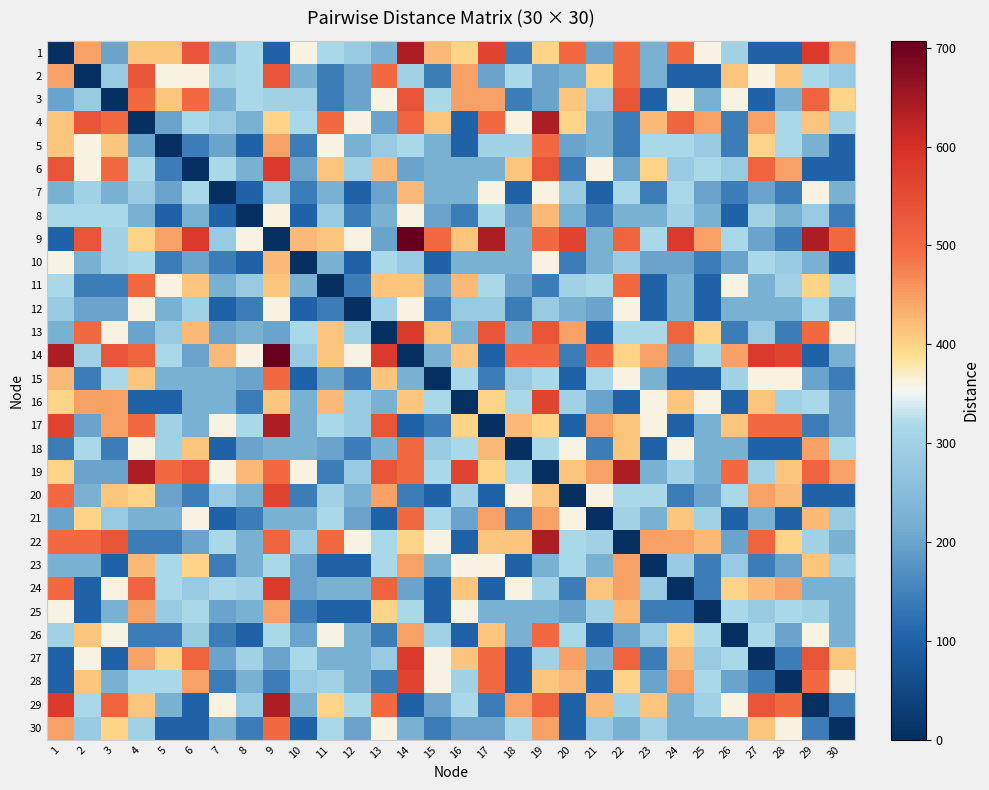

Reading left to right, what are all the values shown in this chart?

1: 1=0.0	2=447.2	3=200.0	4=412.3	5=412.3	6=538.5	7=223.6	8=316.2	9=100.0	10=360.6	11=316.2	12=282.8	13=223.6	14=640.3	15=424.3	16=400.0	17=565.7	18=141.4	19=400.0	20=500.0	21=200.0	22=500.0	23=223.6	24=500.0	25=360.6	26=300.0	27=100.0	28=100.0	29=583.1	30=447.2
2: 1=447.2	2=0.0	3=282.8	4=538.5	5=360.6	6=360.6	7=300.0	8=316.2	9=538.5	10=223.6	11=141.4	12=200.0	13=500.0	14=300.0	15=141.4	16=447.2	17=200.0	18=316.2	19=200.0	20=223.6	21=400.0	22=500.0	23=223.6	24=100.0	25=100.0	26=412.3	27=360.6	28=412.3	29=316.2	30=282.8
3: 1=200.0	2=282.8	3=0.0	4=500.0	5=412.3	6=500.0	7=223.6	8=316.2	9=300.0	10=300.0	11=141.4	12=200.0	13=360.6	14=538.5	15=316.2	16=447.2	17=447.2	18=141.4	19=200.0	20=412.3	21=282.8	22=538.5	23=100.0	24=360.6	25=223.6	26=360.6	27=100.0	28=223.6	29=509.9	30=400.0
4: 1=412.3	2=538.5	3=500.0	4=0.0	5=200.0	6=316.2	7=282.8	8=223.6	9=400.0	10=316.2	11=500.0	12=360.6	13=200.0	14=509.9	15=412.3	16=100.0	17=500.0	18=360.6	19=640.3	20=400.0	21=223.6	22=141.4	23=424.3	24=509.9	25=447.2	26=141.4	27=447.2	28=316.2	29=412.3	30=300.0
5: 1=412.3	2=360.6	3=412.3	4=200.0	5=0.0	6=141.4	7=200.0	8=100.0	9=447.2	10=141.4	11=360.6	12=223.6	13=282.8	14=316.2	15=223.6	16=100.0	17=300.0	18=300.0	19=500.0	20=200.0	21=223.6	22=141.4	23=316.2	24=316.2	25=282.8	26=141.4	27=400.0	28=316.2	29=223.6	30=100.0
6: 1=538.5	2=360.6	3=500.0	4=316.2	5=141.4	6=0.0	7=316.2	8=223.6	9=583.1	10=200.0	11=412.3	12=300.0	13=424.3	14=200.0	15=223.6	16=223.6	17=223.6	18=412.3	19=538.5	20=141.4	21=360.6	22=200.0	23=400.0	24=282.8	25=316.2	26=282.8	27=509.9	28=447.2	29=100.0	30=100.0
7: 1=223.6	2=300.0	3=223.6	4=282.8	5=200.0	6=316.2	7=0.0	8=100.0	9=282.8	10=141.4	11=223.6	12=100.0	13=200.0	14=424.3	15=223.6	16=223.6	17=360.6	18=100.0	19=360.6	20=282.8	21=100.0	22=316.2	23=141.4	24=316.2	25=200.0	26=141.4	27=200.0	28=141.4	29=360.6	30=223.6
8: 1=316.2	2=316.2	3=316.2	4=223.6	5=100.0	6=223.6	7=100.0	8=0.0	9=360.6	10=100.0	11=282.8	12=141.4	13=223.6	14=360.6	15=200.0	16=141.4	17=316.2	18=200.0	19=424.3	20=223.6	21=141.4	22=223.6	23=223.6	24=300.0	25=223.6	26=100.0	27=300.0	28=223.6	29=282.8	30=141.4
9: 1=100.0	2=538.5	3=300.0	4=400.0	5=447.2	6=583.1	7=282.8	8=360.6	9=0.0	10=424.3	11=412.3	12=360.6	13=200.0	14=707.1	15=500.0	16=412.3	17=640.3	18=223.6	19=500.0	20=565.7	21=223.6	22=509.9	23=316.2	24=583.1	25=447.2	26=316.2	27=200.0	28=141.4	29=640.3	30=500.0
10: 1=360.6	2=223.6	3=300.0	4=316.2	5=141.4	6=200.0	7=141.4	8=100.0	9=424.3	10=0.0	11=223.6	12=100.0	13=316.2	14=282.8	15=100.0	16=223.6	17=223.6	18=223.6	19=360.6	20=141.4	21=223.6	22=282.8	23=200.0	24=200.0	25=141.4	26=200.0	27=316.2	28=282.8	29=223.6	30=100.0
11: 1=316.2	2=141.4	3=141.4	4=500.0	5=360.6	6=412.3	7=223.6	8=282.8	9=412.3	10=223.6	11=0.0	12=141.4	13=412.3	14=412.3	15=200.0	16=424.3	17=316.2	18=200.0	19=141.4	20=300.0	21=316.2	22=500.0	23=100.0	24=223.6	25=100.0	26=360.6	27=223.6	28=300.0	29=400.0	30=316.2
12: 1=282.8	2=200.0	3=200.0	4=360.6	5=223.6	6=300.0	7=100.0	8=141.4	9=360.6	10=100.0	11=141.4	12=0.0	13=300.0	14=360.6	15=141.4	16=282.8	17=282.8	18=141.4	19=282.8	20=223.6	21=200.0	22=360.6	23=100.0	24=223.6	25=100.0	26=223.6	27=223.6	28=223.6	29=316.2	30=200.0
13: 1=223.6	2=500.0	3=360.6	4=200.0	5=282.8	6=424.3	7=200.0	8=223.6	9=200.0	10=316.2	11=412.3	12=300.0	13=0.0	14=583.1	15=412.3	16=223.6	17=538.5	18=223.6	19=538.5	20=447.2	21=100.0	22=316.2	23=316.2	24=509.9	25=400.0	26=141.4	27=282.8	28=141.4	29=500.0	30=360.6
14: 1=640.3	2=300.0	3=538.5	4=509.9	5=316.2	6=200.0	7=424.3	8=360.6	9=707.1	10=282.8	11=412.3	12=360.6	13=583.1	14=0.0	15=223.6	16=412.3	17=100.0	18=500.0	19=500.0	20=141.4	21=500.0	22=400.0	23=447.2	24=200.0	25=316.2	26=447.2	27=583.1	28=565.7	29=100.0	30=223.6
15: 1=424.3	2=141.4	3=316.2	4=412.3	5=223.6	6=223.6	7=223.6	8=200.0	9=500.0	10=100.0	11=200.0	12=141.4	13=412.3	14=223.6	15=0.0	16=316.2	17=141.4	18=282.8	19=316.2	20=100.0	21=316.2	22=360.6	23=223.6	24=100.0	25=100.0	26=300.0	27=360.6	28=360.6	29=200.0	30=141.4
16: 1=400.0	2=447.2	3=447.2	4=100.0	5=100.0	6=223.6	7=223.6	8=141.4	9=412.3	10=223.6	11=424.3	12=282.8	13=223.6	14=412.3	15=316.2	16=0.0	17=400.0	18=316.2	19=565.7	20=300.0	21=200.0	22=100.0	23=360.6	24=412.3	25=360.6	26=100.0	27=412.3	28=300.0	29=316.2	30=200.0
17: 1=565.7	2=200.0	3=447.2	4=500.0	5=300.0	6=223.6	7=360.6	8=316.2	9=640.3	10=223.6	11=316.2	12=282.8	13=538.5	14=100.0	15=141.4	16=400.0	17=0.0	18=424.3	19=400.0	20=100.0	21=447.2	22=412.3	23=360.6	24=100.0	25=223.6	26=412.3	27=500.0	28=500.0	29=141.4	30=200.0
18: 1=141.4	2=316.2	3=141.4	4=360.6	5=300.0	6=412.3	7=100.0	8=200.0	9=223.6	10=223.6	11=200.0	12=141.4	13=223.6	14=500.0	15=282.8	16=316.2	17=424.3	18=0.0	19=316.2	20=360.6	21=141.4	22=412.3	23=100.0	24=360.6	25=223.6	26=223.6	27=100.0	28=100.0	29=447.2	30=316.2
19: 1=400.0	2=200.0	3=200.0	4=640.3	5=500.0	6=538.5	7=360.6	8=424.3	9=500.0	10=360.6	11=141.4	12=282.8	13=538.5	14=500.0	15=316.2	16=565.7	17=400.0	18=316.2	19=0.0	20=412.3	21=447.2	22=640.3	23=223.6	24=300.0	25=223.6	26=500.0	27=300.0	28=412.3	29=509.9	30=447.2
20: 1=500.0	2=223.6	3=412.3	4=400.0	5=200.0	6=141.4	7=282.8	8=223.6	9=565.7	10=141.4	11=300.0	12=223.6	13=447.2	14=141.4	15=100.0	16=300.0	17=100.0	18=360.6	19=412.3	20=0.0	21=360.6	22=316.2	23=316.2	24=141.4	25=200.0	26=316.2	27=447.2	28=424.3	29=100.0	30=100.0
21: 1=200.0	2=400.0	3=282.8	4=223.6	5=223.6	6=360.6	7=100.0	8=141.4	9=223.6	10=223.6	11=316.2	12=200.0	13=100.0	14=500.0	15=316.2	16=200.0	17=447.2	18=141.4	19=447.2	20=360.6	21=0.0	22=300.0	23=223.6	24=412.3	25=300.0	26=100.0	27=223.6	28=100.0	29=424.3	30=282.8
22: 1=500.0	2=500.0	3=538.5	4=141.4	5=141.4	6=200.0	7=316.2	8=223.6	9=509.9	10=282.8	11=500.0	12=360.6	13=316.2	14=400.0	15=360.6	16=100.0	17=412.3	18=412.3	19=640.3	20=316.2	21=300.0	22=0.0	23=447.2	24=447.2	25=424.3	26=200.0	27=509.9	28=400.0	29=300.0	30=223.6
23: 1=223.6	2=223.6	3=100.0	4=424.3	5=316.2	6=400.0	7=141.4	8=223.6	9=316.2	10=200.0	11=100.0	12=100.0	13=316.2	14=447.2	15=223.6	16=360.6	17=360.6	18=100.0	19=223.6	20=316.2	21=223.6	22=447.2	23=0.0	24=282.8	25=141.4	26=282.8	27=141.4	28=200.0	29=412.3	30=300.0
24: 1=500.0	2=100.0	3=360.6	4=509.9	5=316.2	6=282.8	7=316.2	8=300.0	9=583.1	10=200.0	11=223.6	12=223.6	13=509.9	14=200.0	15=100.0	16=412.3	17=100.0	18=360.6	19=300.0	20=141.4	21=412.3	22=447.2	23=282.8	24=0.0	25=141.4	26=400.0	27=424.3	28=447.2	29=223.6	30=223.6
25: 1=360.6	2=100.0	3=223.6	4=447.2	5=282.8	6=316.2	7=200.0	8=223.6	9=447.2	10=141.4	11=100.0	12=100.0	13=400.0	14=316.2	15=100.0	16=360.6	17=223.6	18=223.6	19=223.6	20=200.0	21=300.0	22=424.3	23=141.4	24=141.4	25=0.0	26=316.2	27=282.8	28=316.2	29=300.0	30=223.6
26: 1=300.0	2=412.3	3=360.6	4=141.4	5=141.4	6=282.8	7=141.4	8=100.0	9=316.2	10=200.0	11=360.6	12=223.6	13=141.4	14=447.2	15=300.0	16=100.0	17=412.3	18=223.6	19=500.0	20=316.2	21=100.0	22=200.0	23=282.8	24=400.0	25=316.2	26=0.0	27=316.2	28=200.0	29=360.6	30=223.6
27: 1=100.0	2=360.6	3=100.0	4=447.2	5=400.0	6=509.9	7=200.0	8=300.0	9=200.0	10=316.2	11=223.6	12=223.6	13=282.8	14=583.1	15=360.6	16=412.3	17=500.0	18=100.0	19=300.0	20=447.2	21=223.6	22=509.9	23=141.4	24=424.3	25=282.8	26=316.2	27=0.0	28=141.4	29=538.5	30=412.3
28: 1=100.0	2=412.3	3=223.6	4=316.2	5=316.2	6=447.2	7=141.4	8=223.6	9=141.4	10=282.8	11=300.0	12=223.6	13=141.4	14=565.7	15=360.6	16=300.0	17=500.0	18=100.0	19=412.3	20=424.3	21=100.0	22=400.0	23=200.0	24=447.2	25=316.2	26=200.0	27=141.4	28=0.0	29=500.0	30=360.6
29: 1=583.1	2=316.2	3=509.9	4=412.3	5=223.6	6=100.0	7=360.6	8=282.8	9=640.3	10=223.6	11=400.0	12=316.2	13=500.0	14=100.0	15=200.0	16=316.2	17=141.4	18=447.2	19=509.9	20=100.0	21=424.3	22=300.0	23=412.3	24=223.6	25=300.0	26=360.6	27=538.5	28=500.0	29=0.0	30=141.4
30: 1=447.2	2=282.8	3=400.0	4=300.0	5=100.0	6=100.0	7=223.6	8=141.4	9=500.0	10=100.0	11=316.2	12=200.0	13=360.6	14=223.6	15=141.4	16=200.0	17=200.0	18=316.2	19=447.2	20=100.0	21=282.8	22=223.6	23=300.0	24=223.6	25=223.6	26=223.6	27=412.3	28=360.6	29=141.4	30=0.0